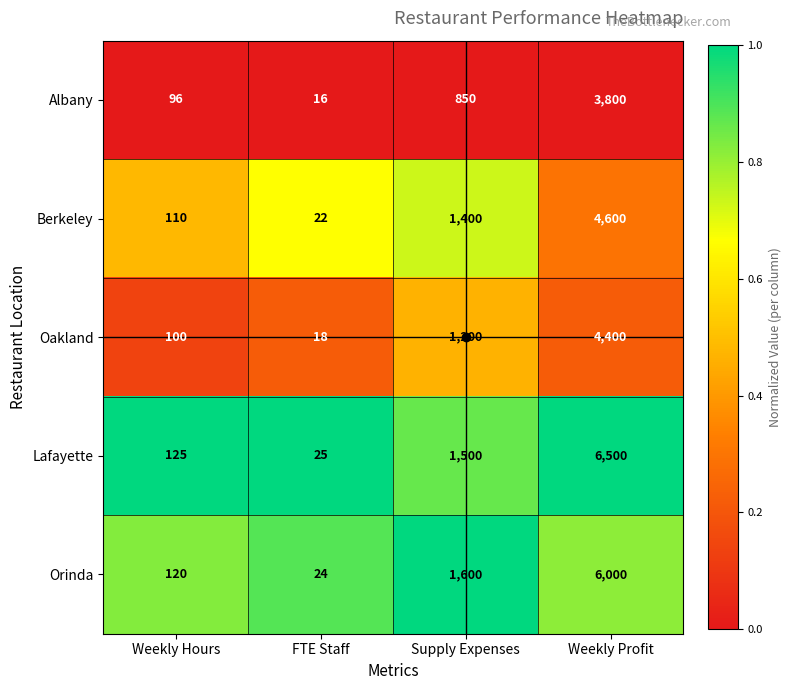

What is the sum of all Berkeley values?

6132